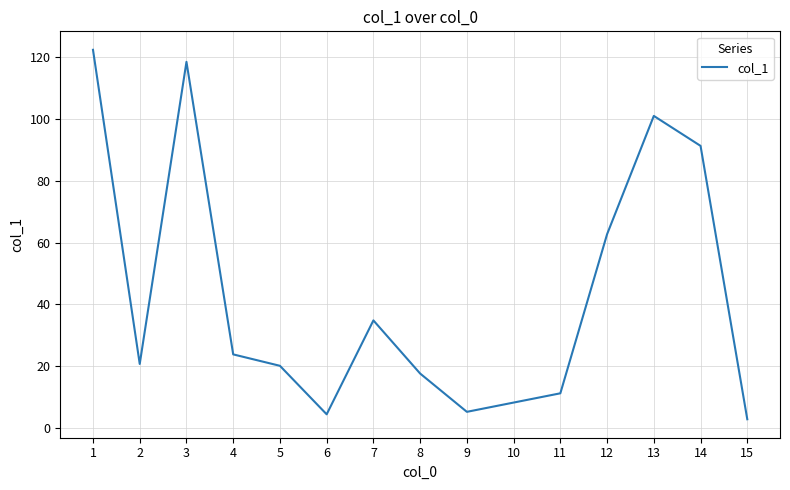

How many interior local valleys (lower than both neighbors) does the data have?

3